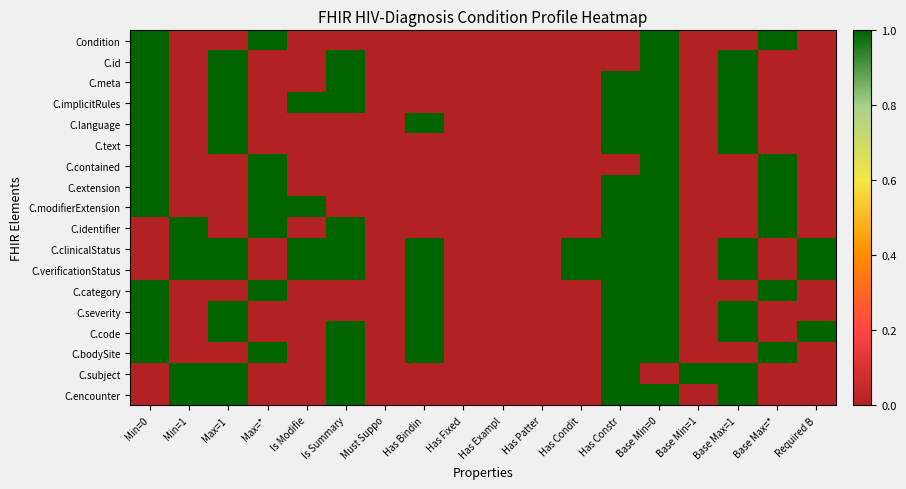

Which series changed the most between Must Suppo and Base Min=1?

C.subject